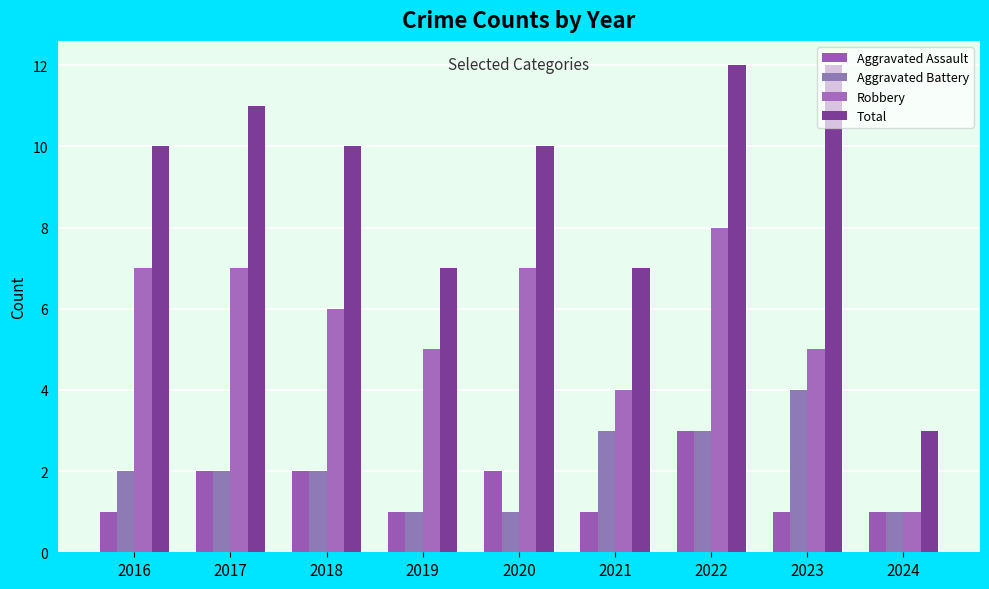

Is it true that Total equals 17 at 2016?

False